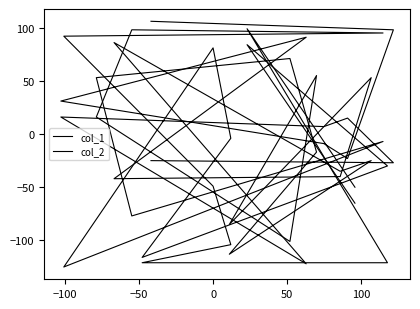

What is the difference between the maximum and second lowest values in the col_1 series?

208